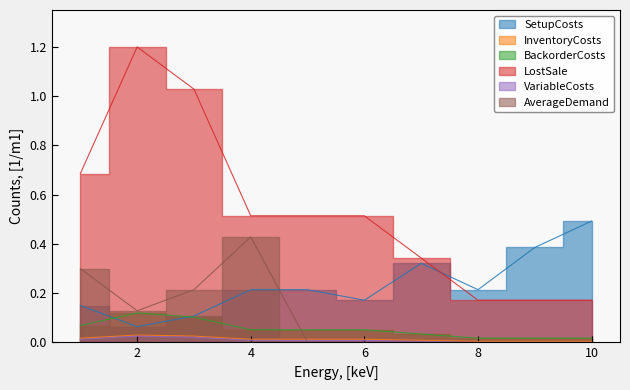

The VariableCosts series shows 0.0 at 2. True or false?

True